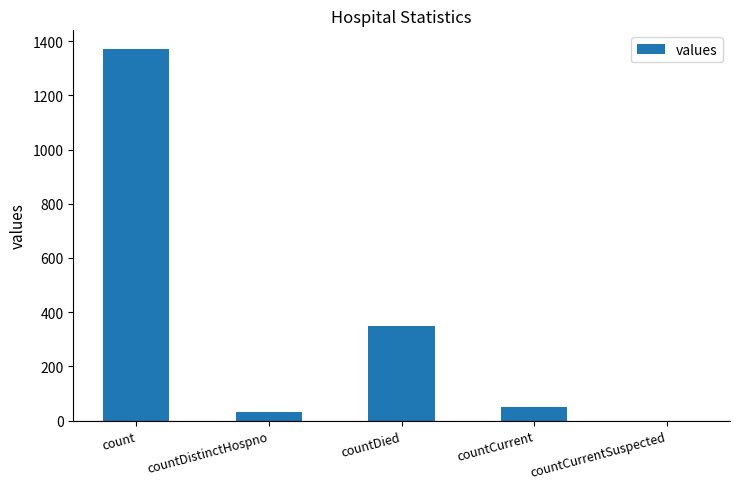

Does the chart contain stacked bars?

No